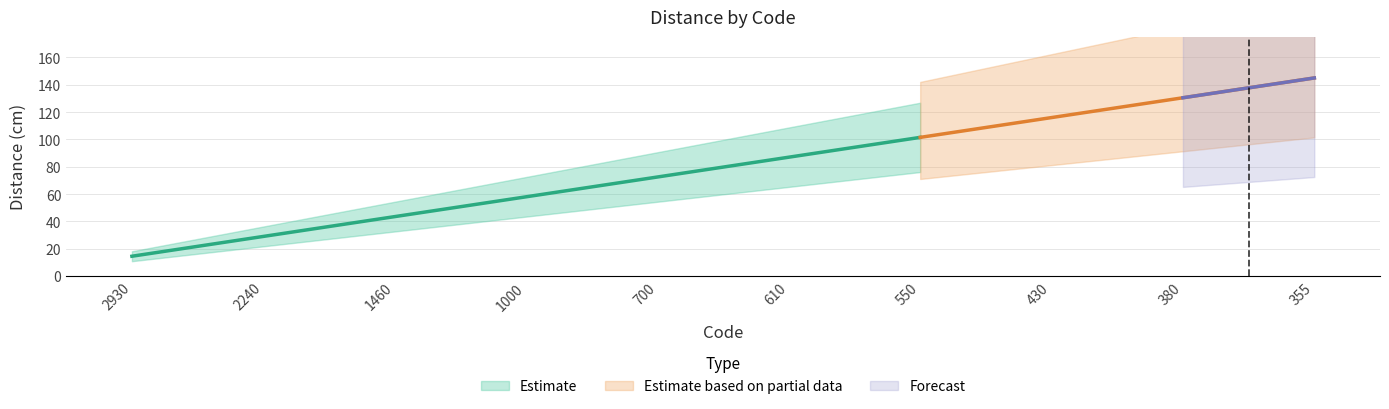

What is the approximate value at 380?

130.5